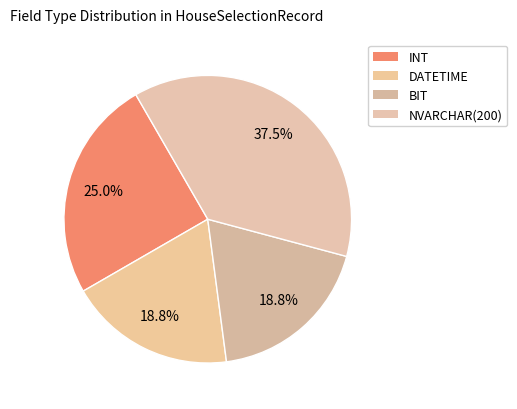

Count the number of slices in the pie.

4